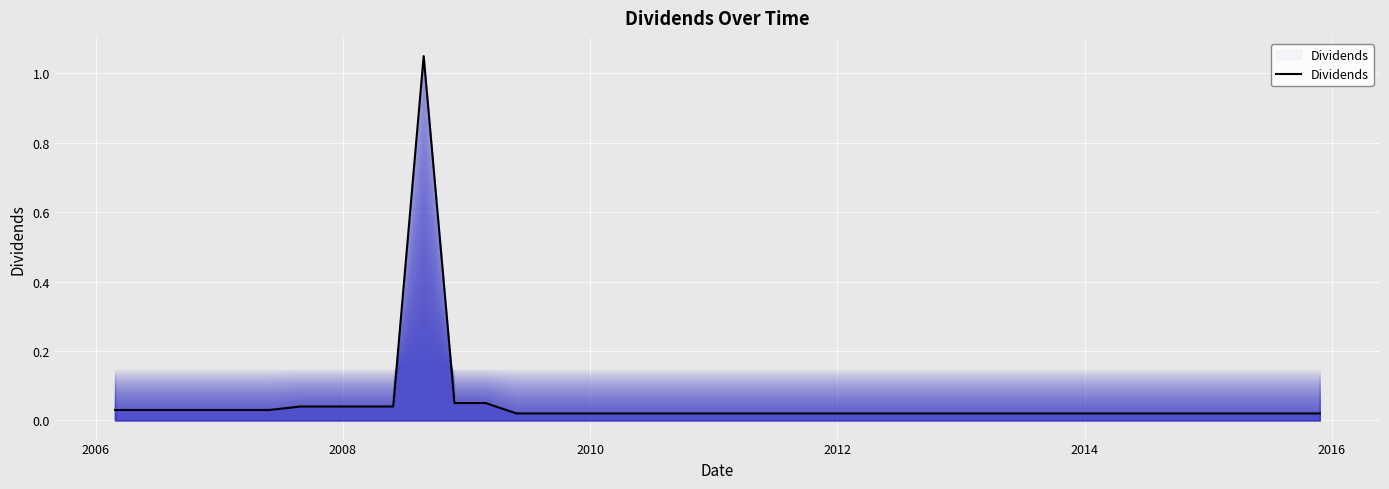

What is the difference between the maximum and minimum values?

1.0